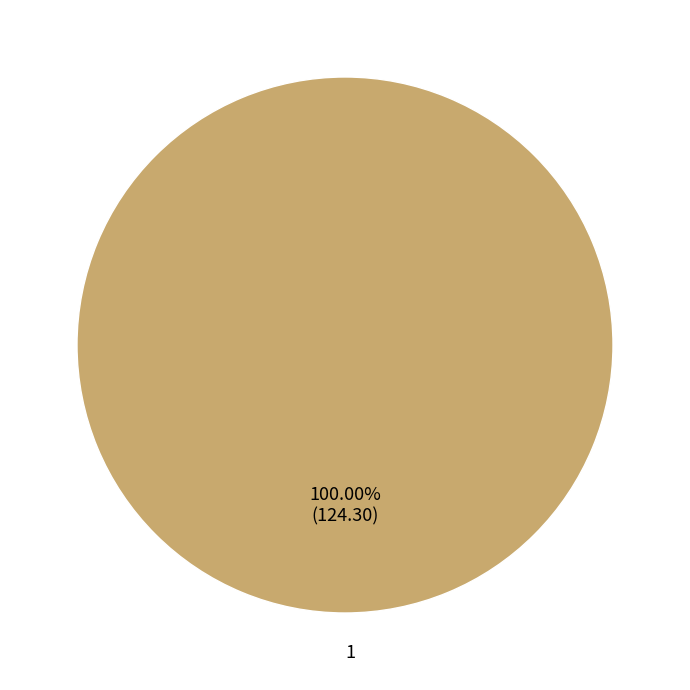

What percentage is the 1 slice, to the nearest percent?

100%